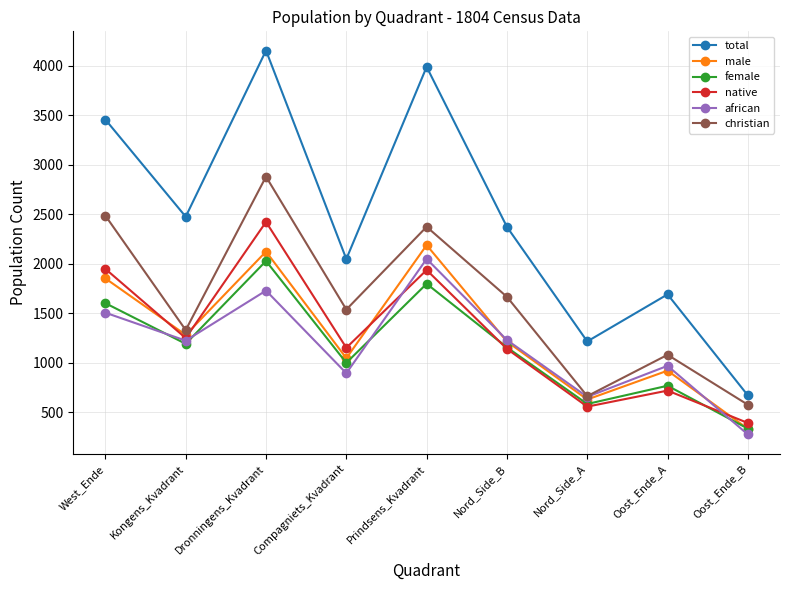

How many distinct data groups are displayed?

6